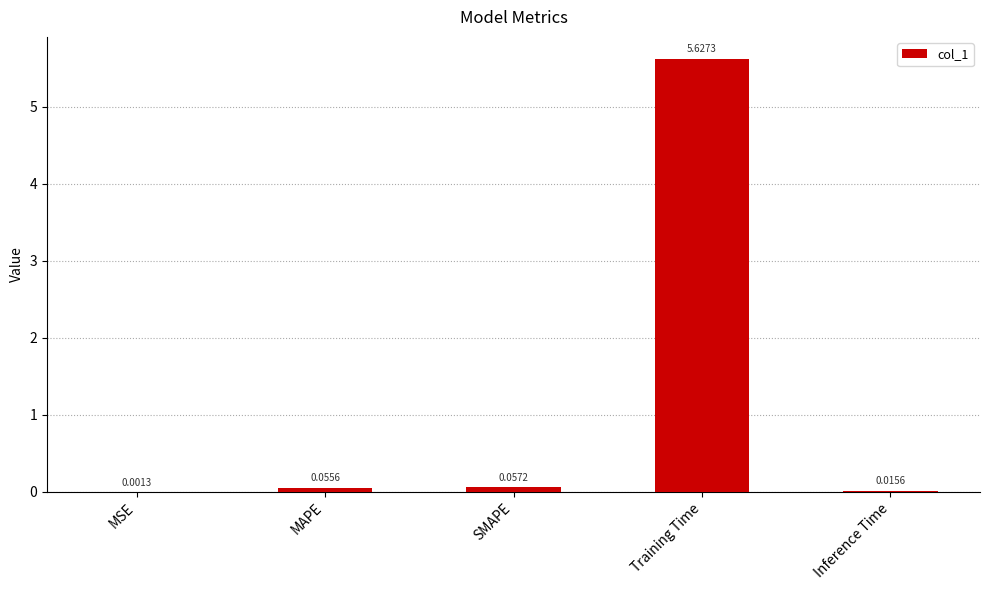

At which label is the value closest to 2?

SMAPE